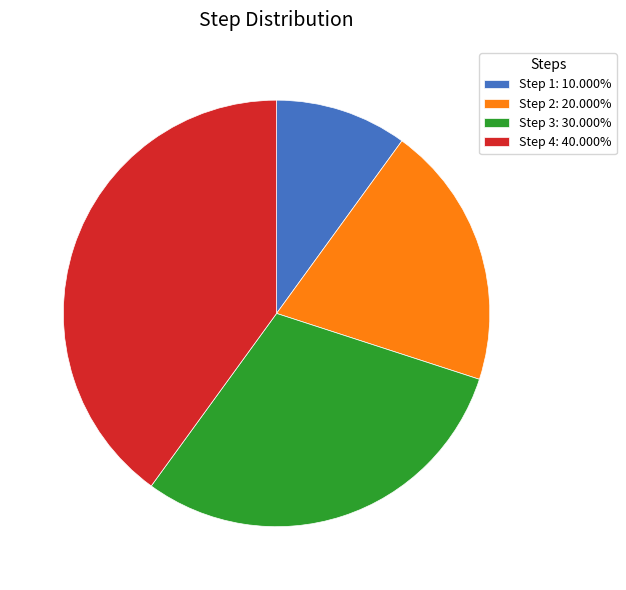

What is the ratio of the value at Step 3 to the value at Step 1?

3.0